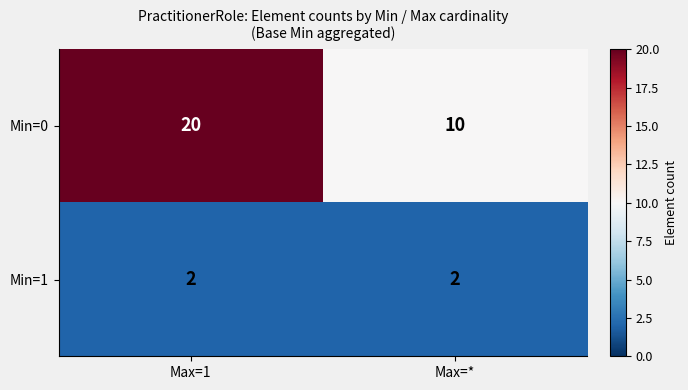

Which series has the largest total across all categories?

Min=0